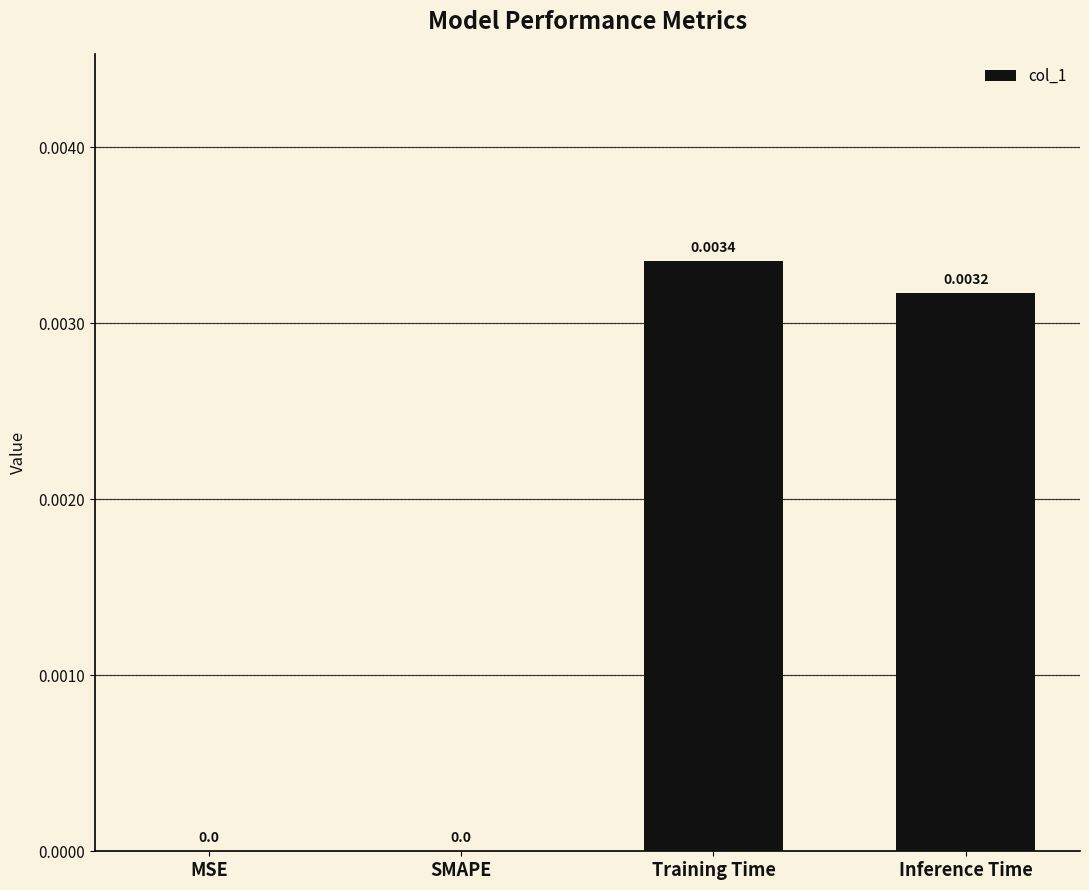

Between Inference Time and MSE, which is larger?

Inference Time